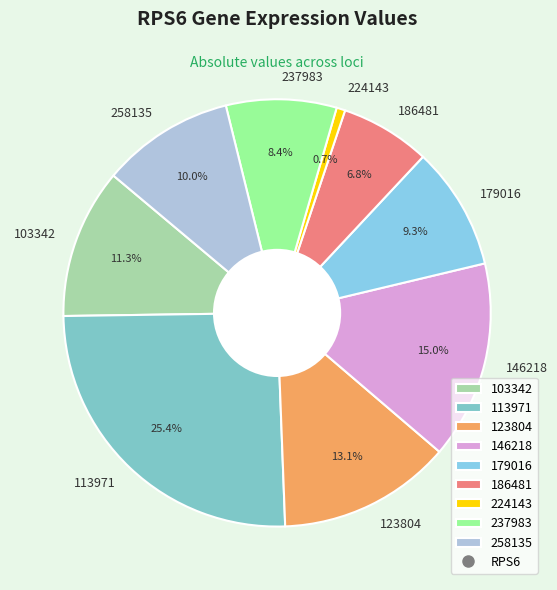

To the nearest percent, what is the difference between the 113971 and 123804 slice percentages?

12%